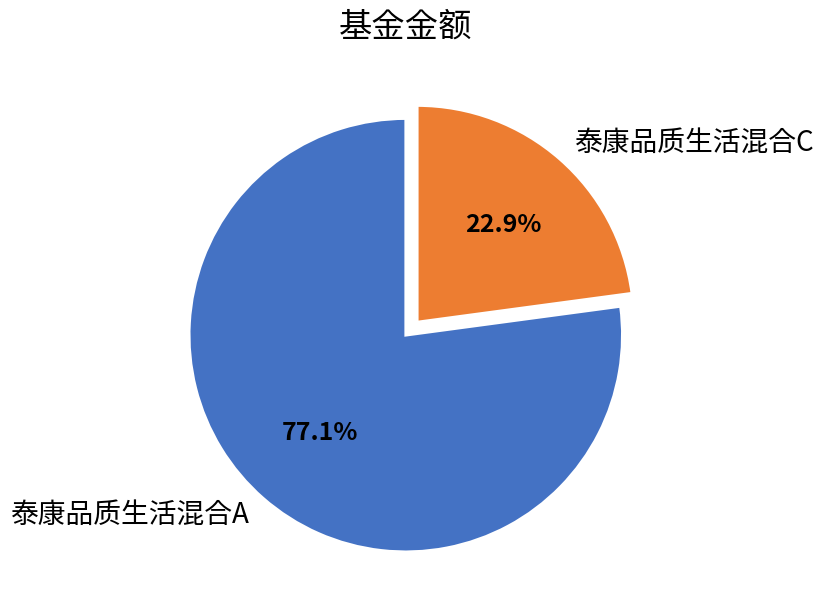

Which slice is the smallest?

泰康品质生活混合C